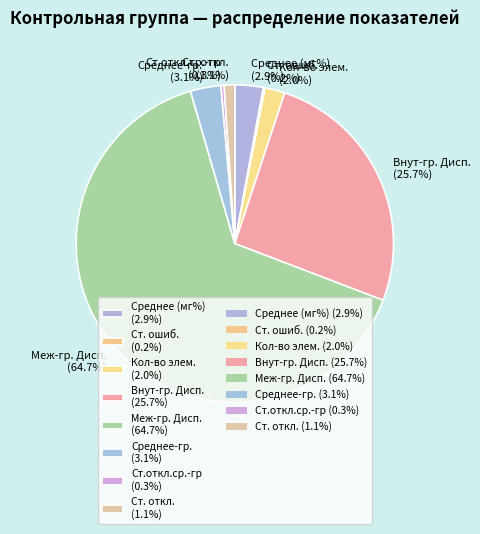

Which category accounts for the majority?

Меж-гр. Дисп. (64.7%)